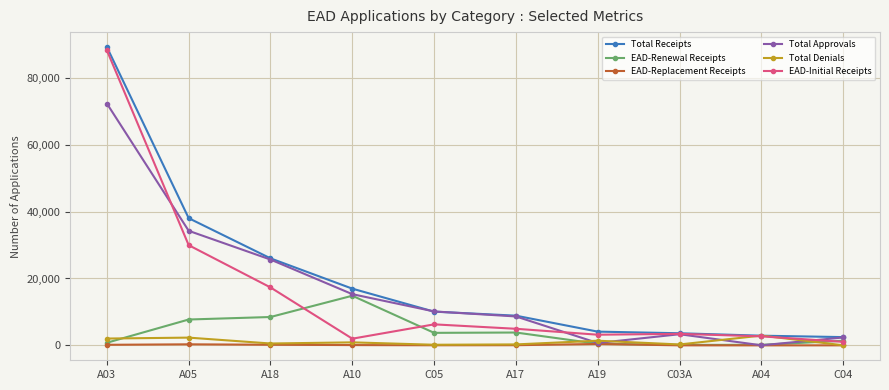

Is the value of Total Denials at A03 greater than the value of EAD-Initial Receipts at C05?

No